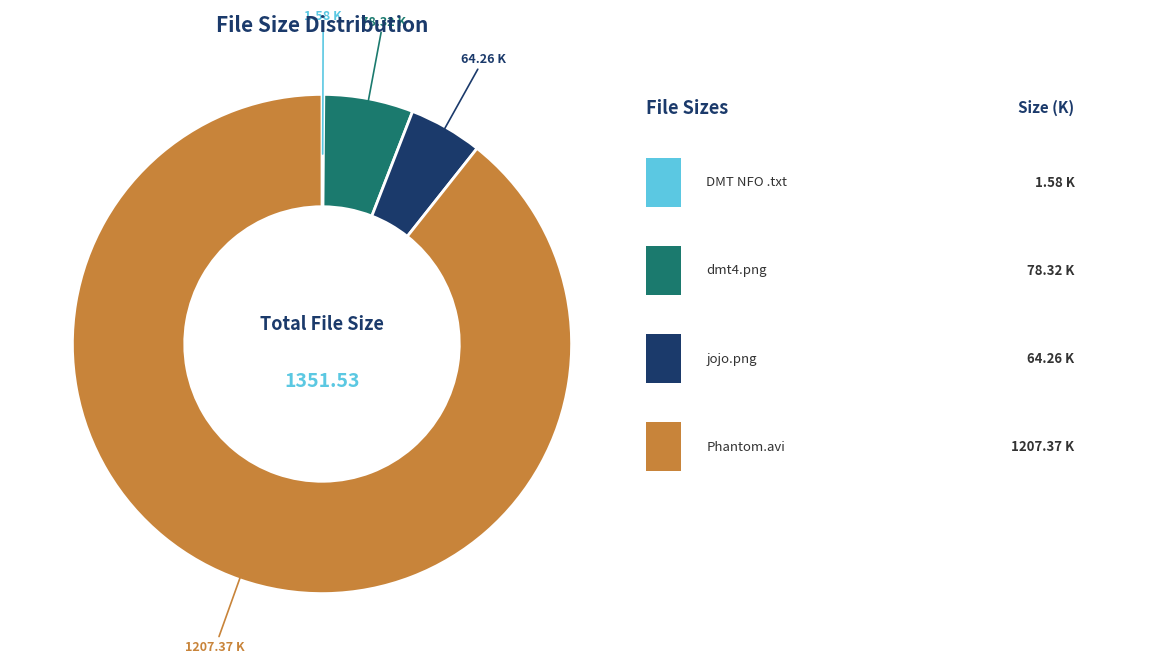

Does any single category account for the majority?

Yes